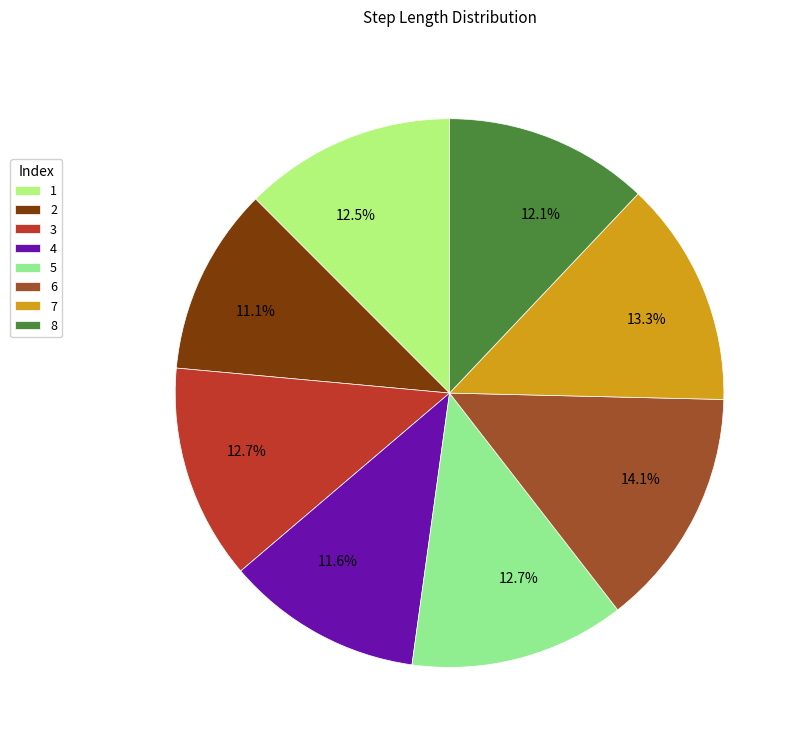

Does 6 represent more than half of the total?

No